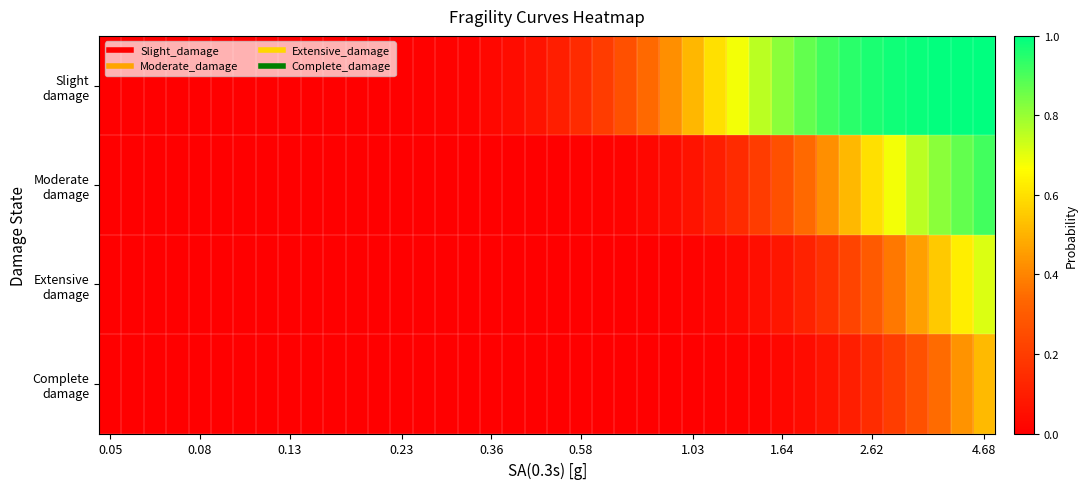

At which category does the chart reach its minimum across all series?

0.05